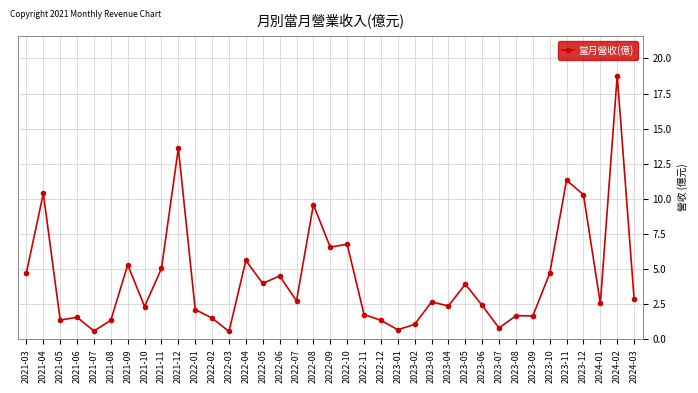

What is the minimum value shown in the chart?

0.6